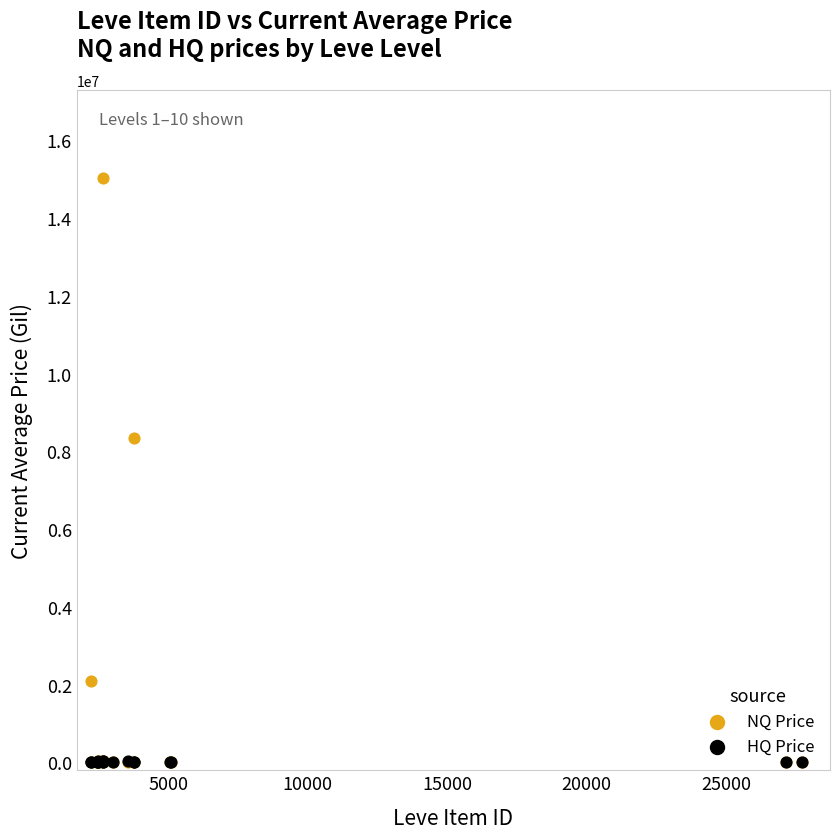

In the NQ Price series, what Y value is closest to 7512500?

8350000.0